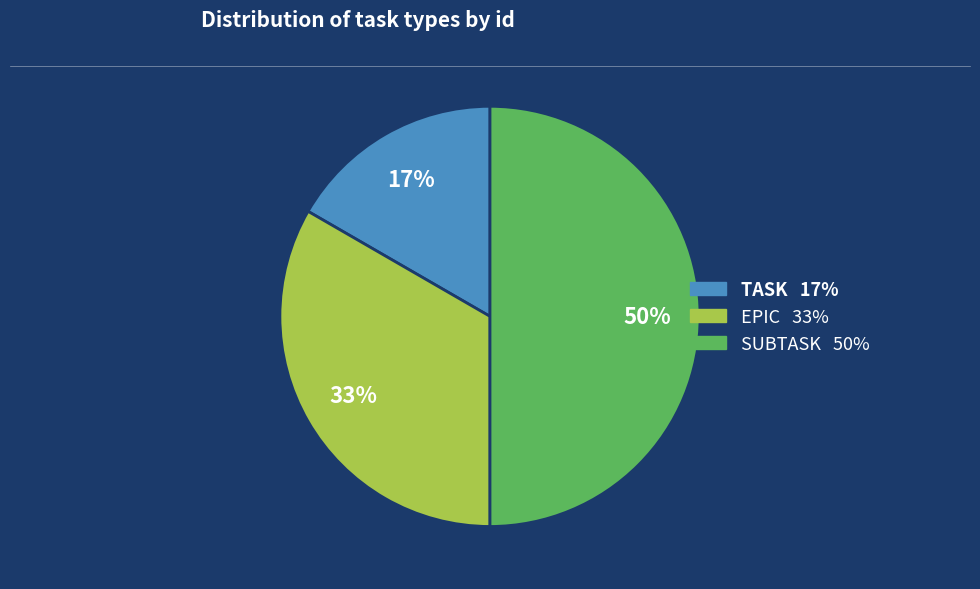

Is the sum of SUBTASK and EPIC greater than half?

Yes